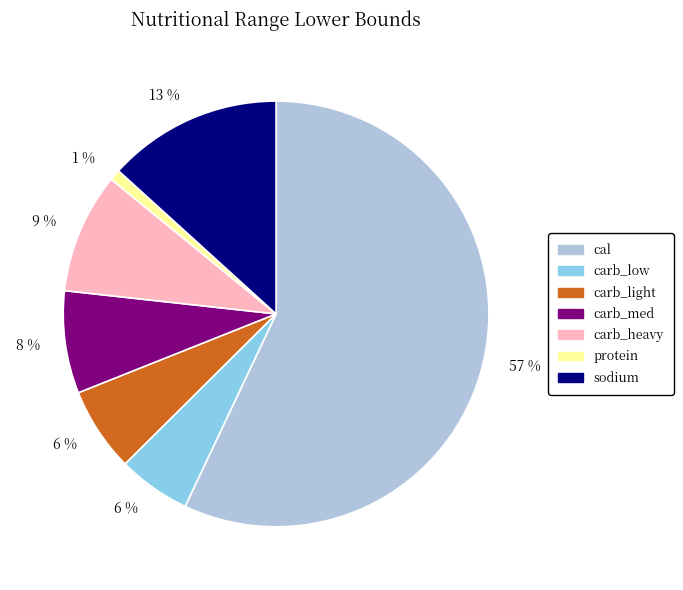

To the nearest percent, what is the difference between the largest and smallest slice percentages?

56%